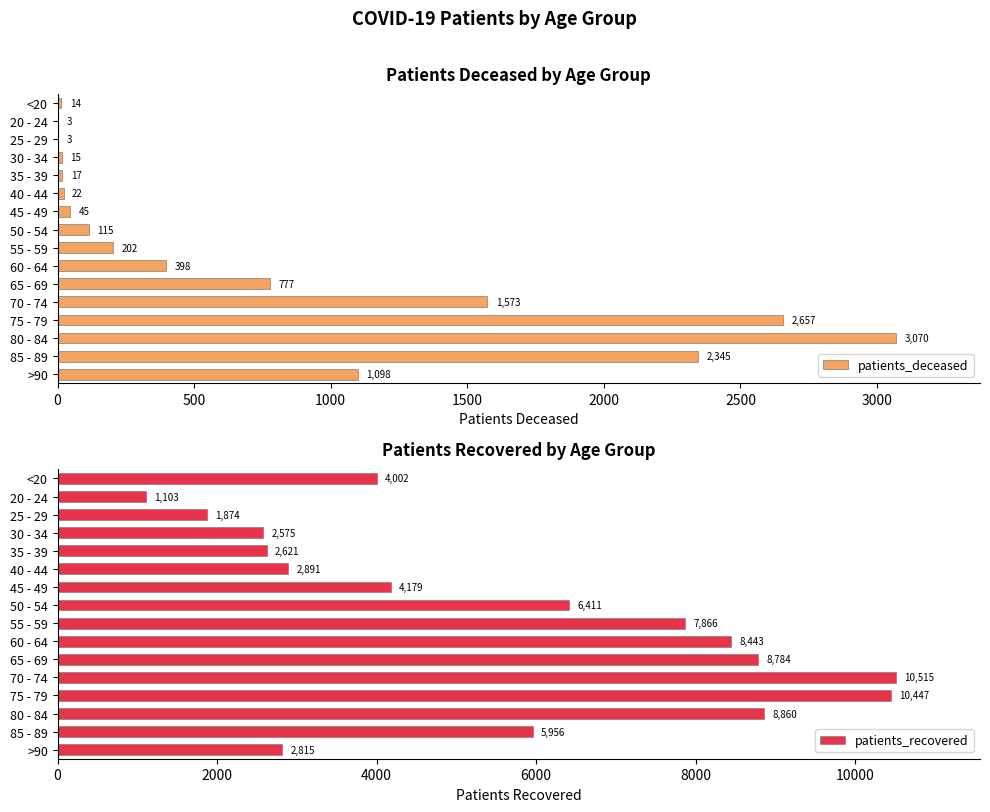

Are the bars horizontal?

Yes